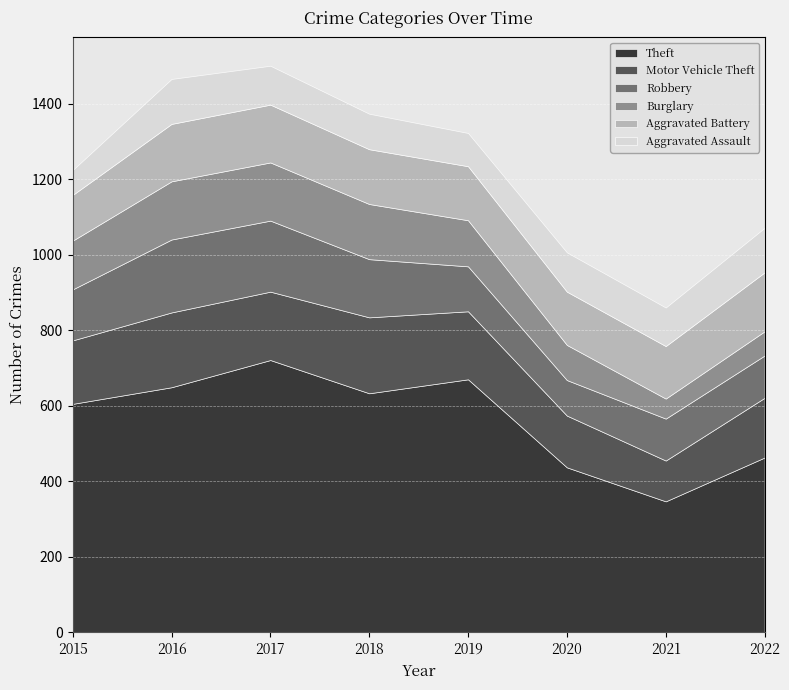

At which category does the chart reach its minimum across all series?

2021